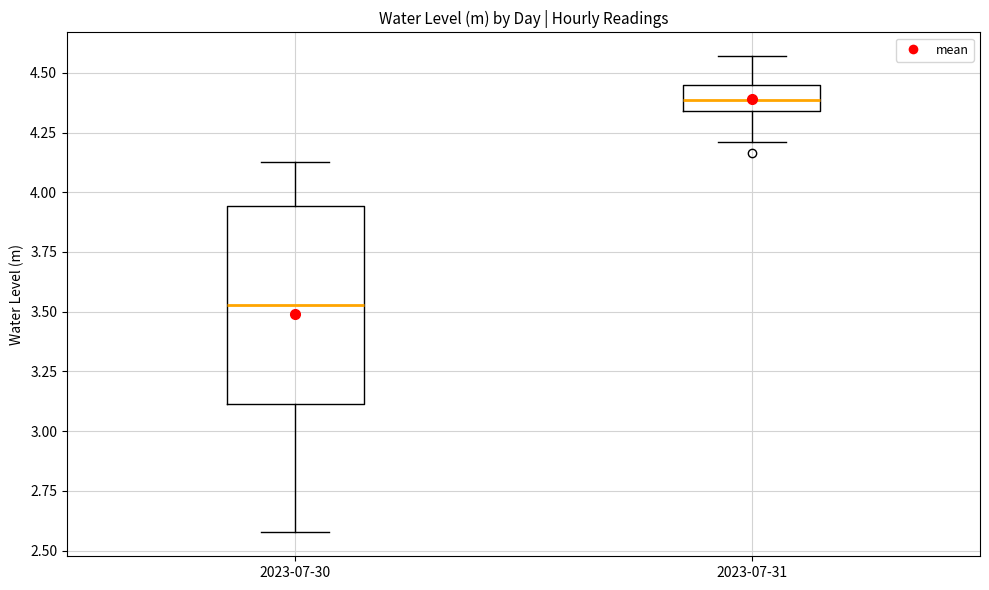

Reading left to right, transcribe this box plot: for each box, give where its median line is, the range the box spans, and where its two whiskers end, as read against the y-axis. The values are not printed on the chart, so give them approximately, as read against the axis.

2023-07-30: median 3.55, box 3.10 to 3.95, whiskers 2.60 to 4.15
2023-07-31: median 4.40, box 4.35 to 4.45, whiskers 4.20 to 4.55